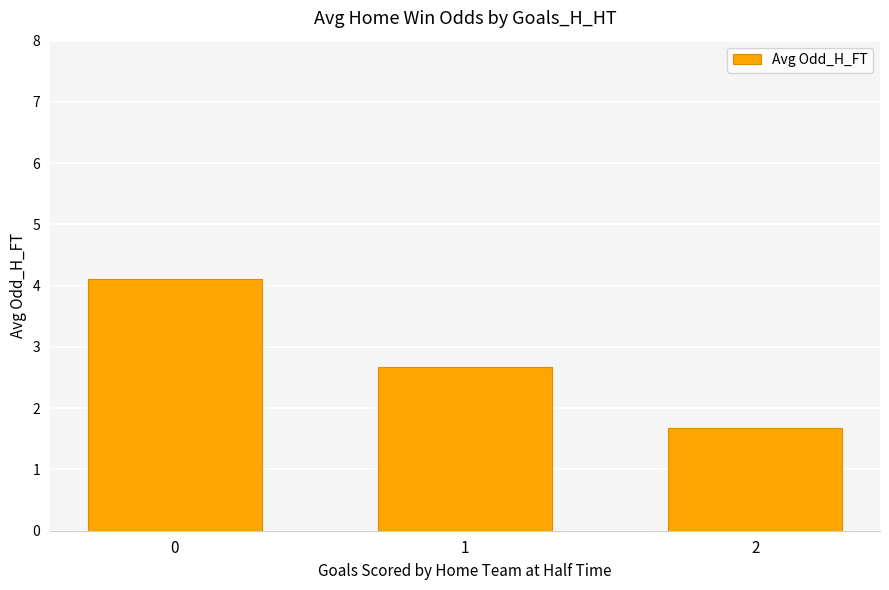

Reading left to right, what are all the values shown in this chart?

4.1	2.7	1.7